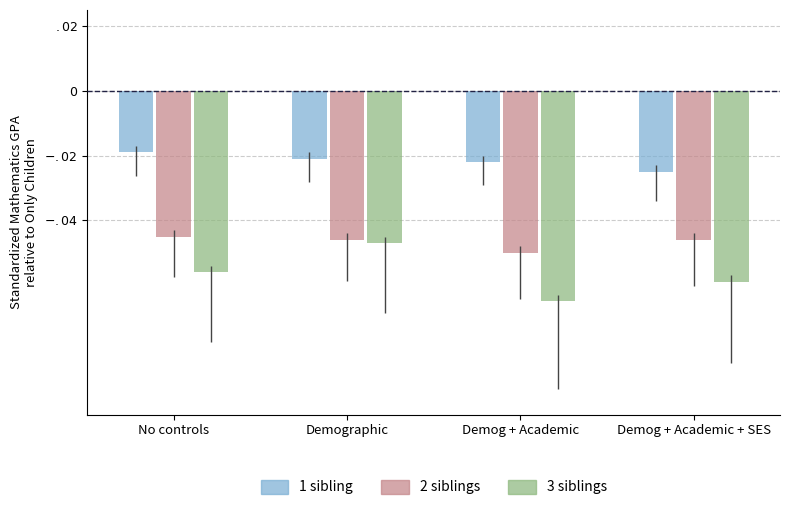

What are all the series names shown in the legend?

1 sibling, 2 siblings, 3 siblings